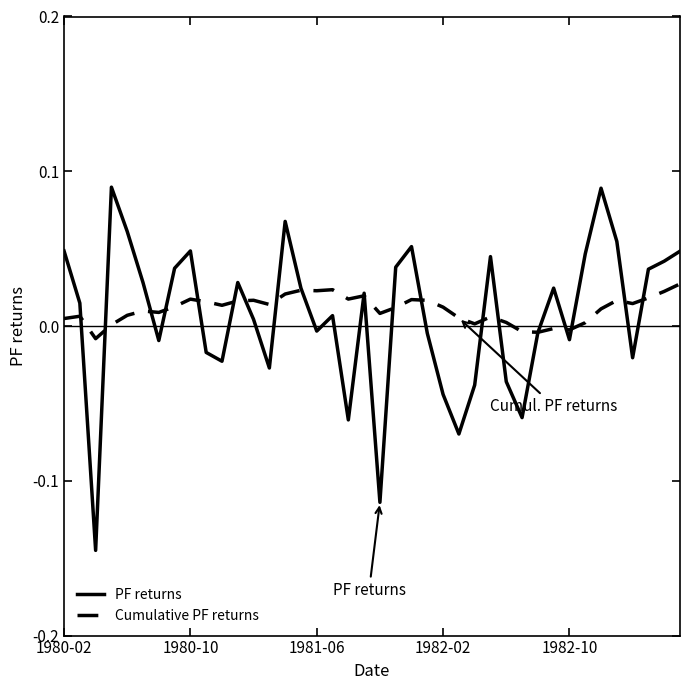

List the series in order of their peak value, lowest first.

Cumulative PF returns, PF returns